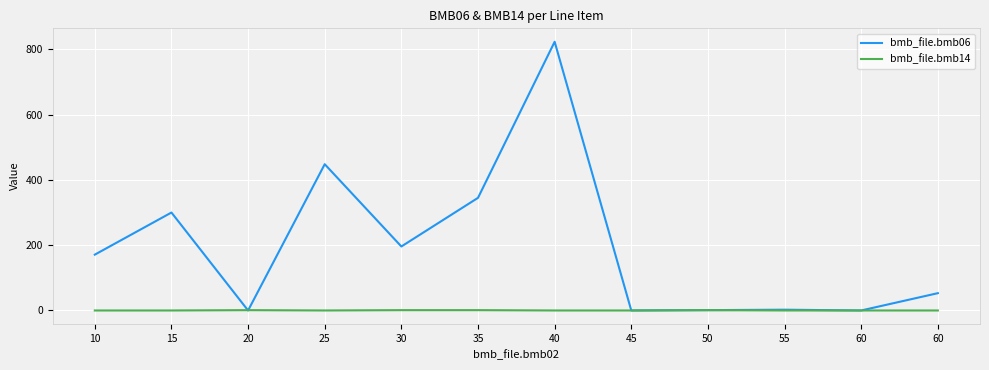

How many series are shown in this chart?

2